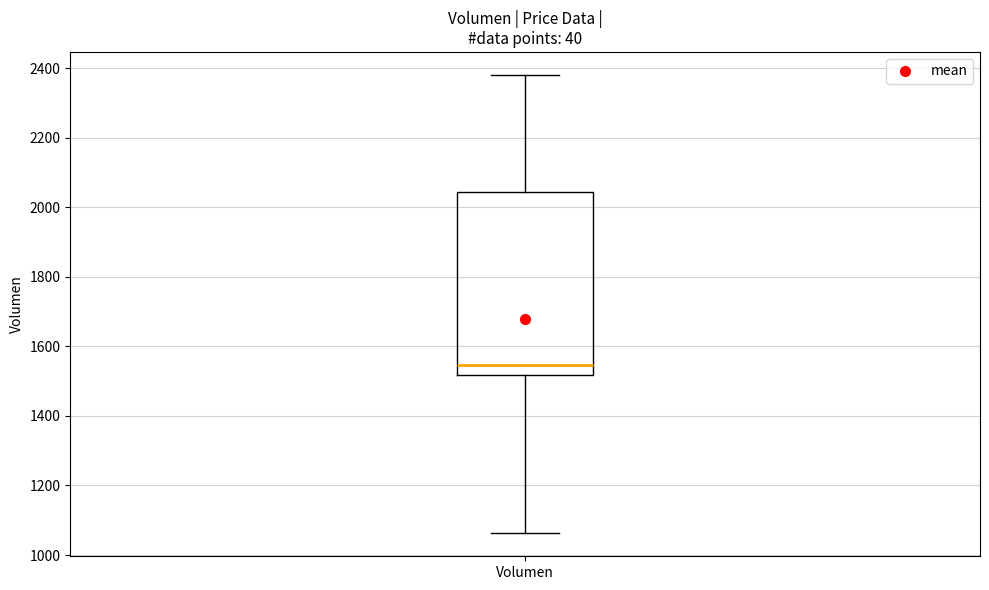

Transcribe this box plot: give where the median line is, the range the box spans, and where the two whiskers end, as read against the y-axis. The values are not printed on the chart, so give them approximately, as read against the axis.

median 1540, box 1520 to 2040, whiskers 1060 to 2380